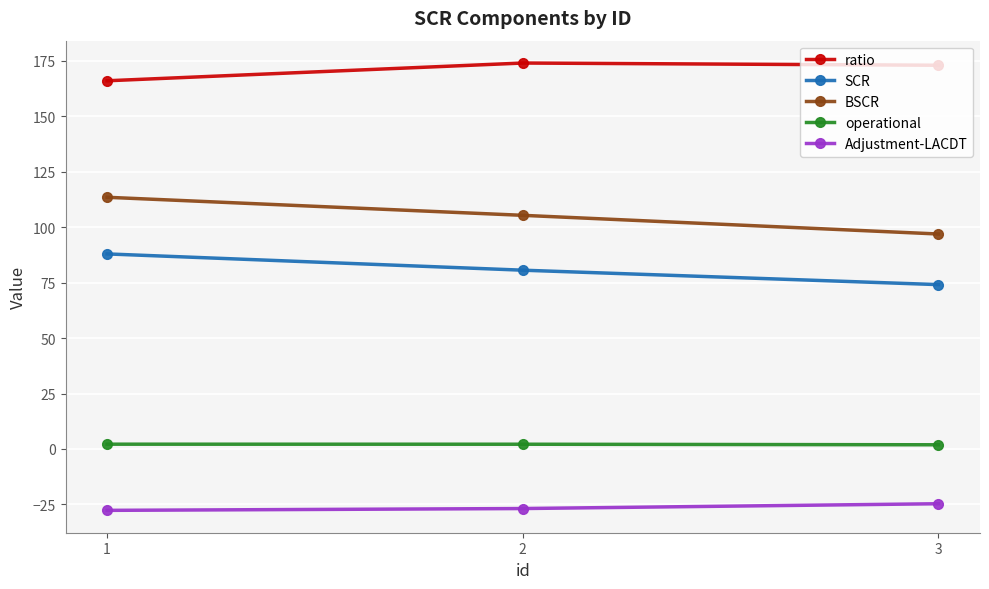

True or false: ratio has a value of 57.1 at 1.

False